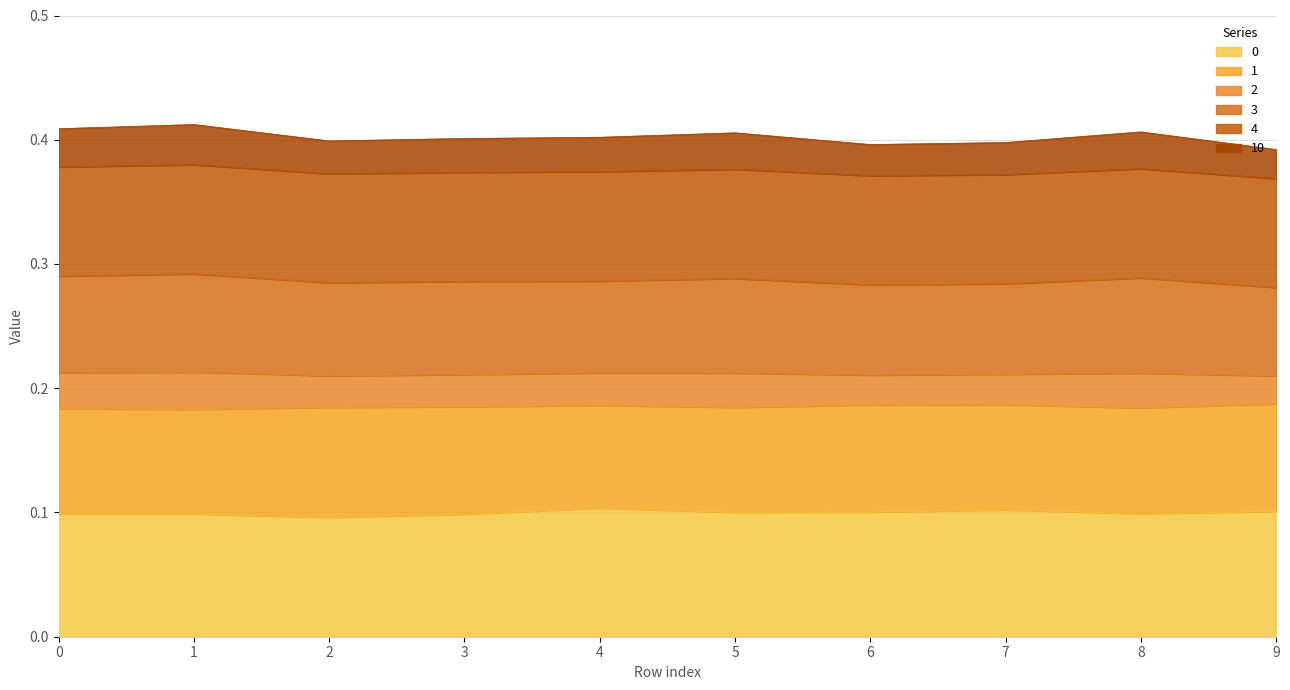

Where is 2 nearest to the value 0?

9